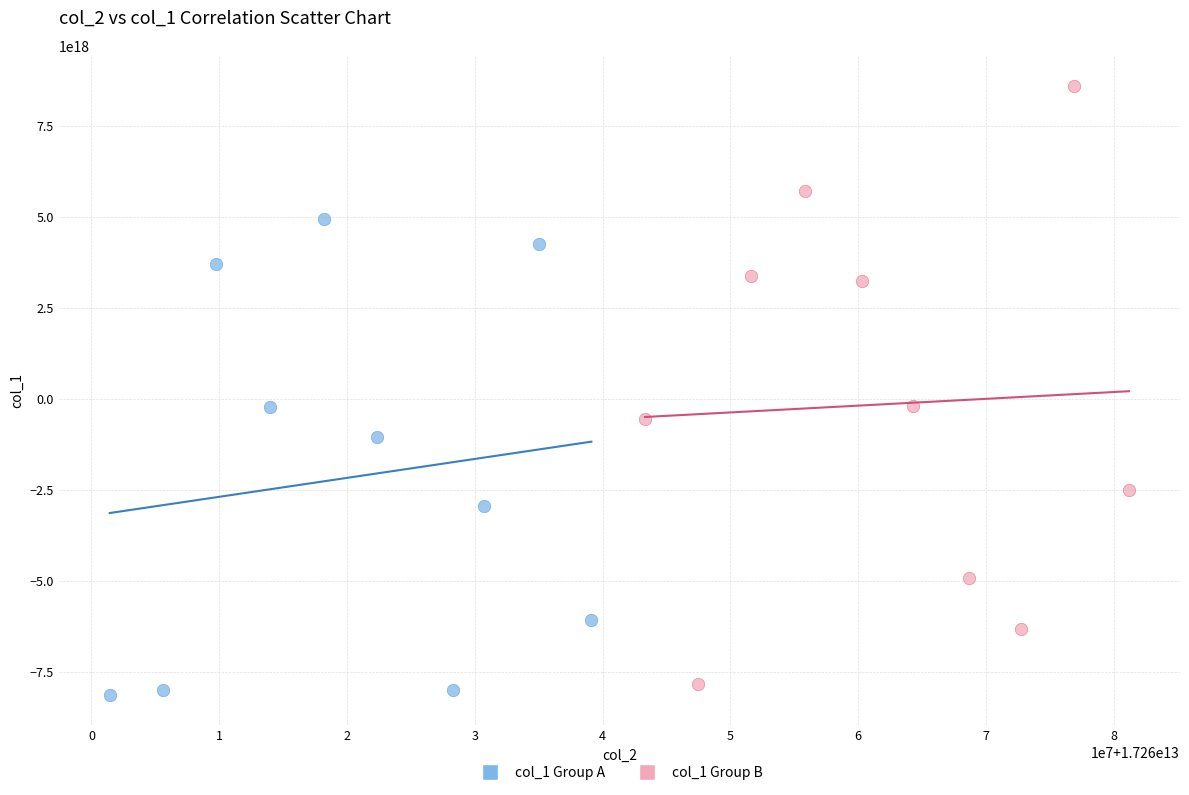

Which series contains the highest Y value?

col_1 Group B